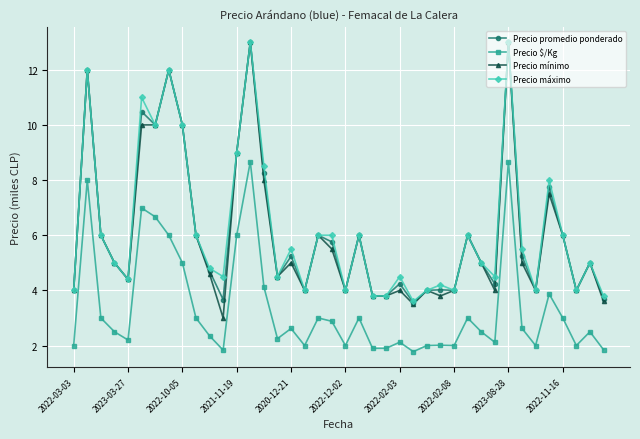

What is the greatest value displayed?

13.0